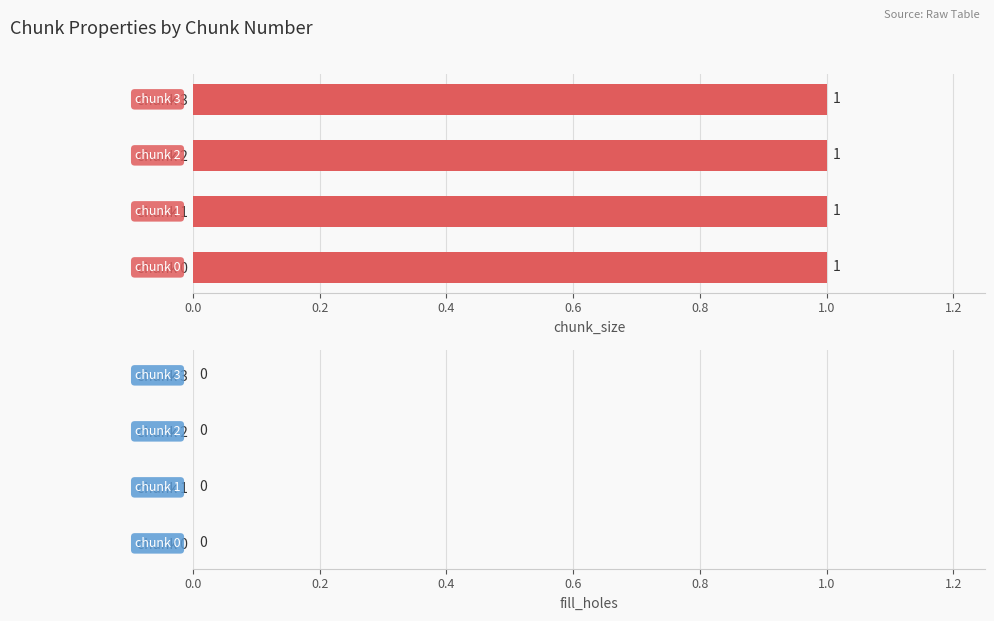

True or false: fill_holes has a value of 0 at 1.

True